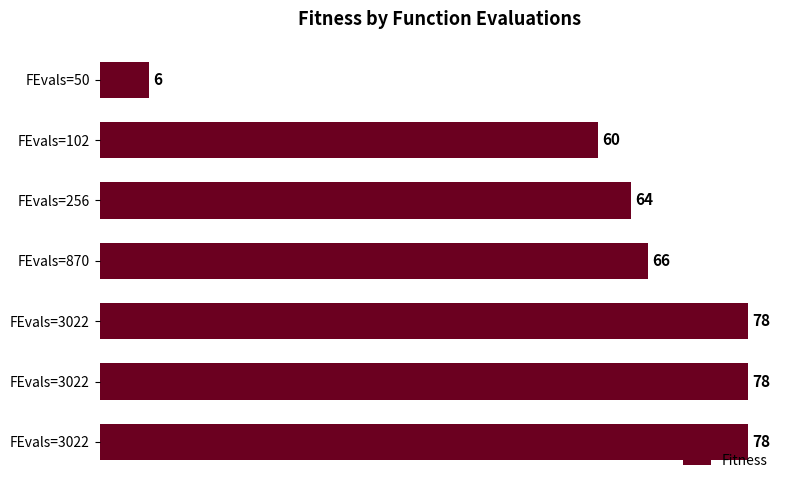

How many distinct data groups are displayed?

1